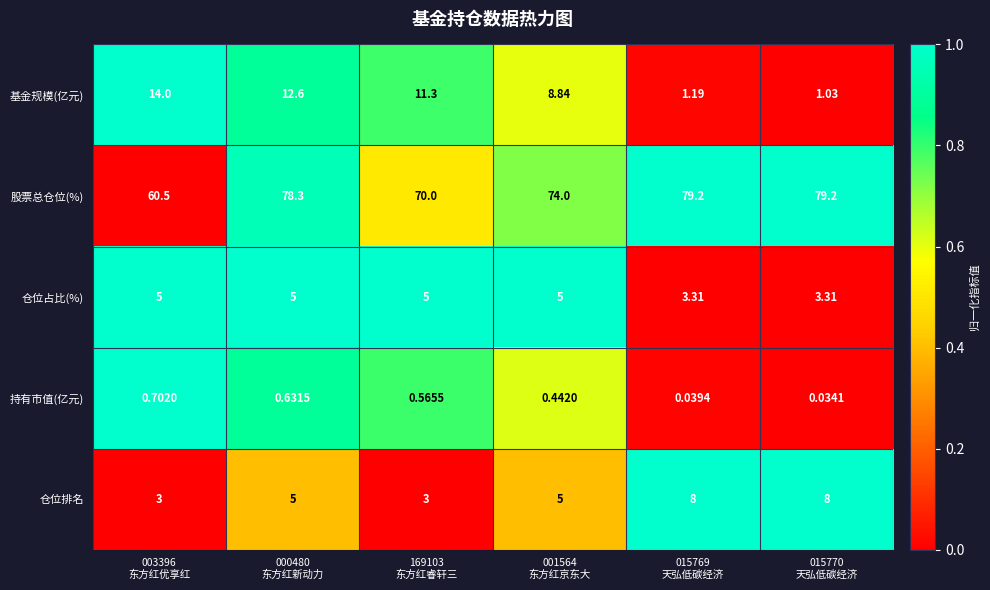

Rank the series by their maximum value, from highest to lowest.

股票总仓位(%), 基金规模(亿元), 仓位排名, 仓位占比(%), 持有市值(亿元)